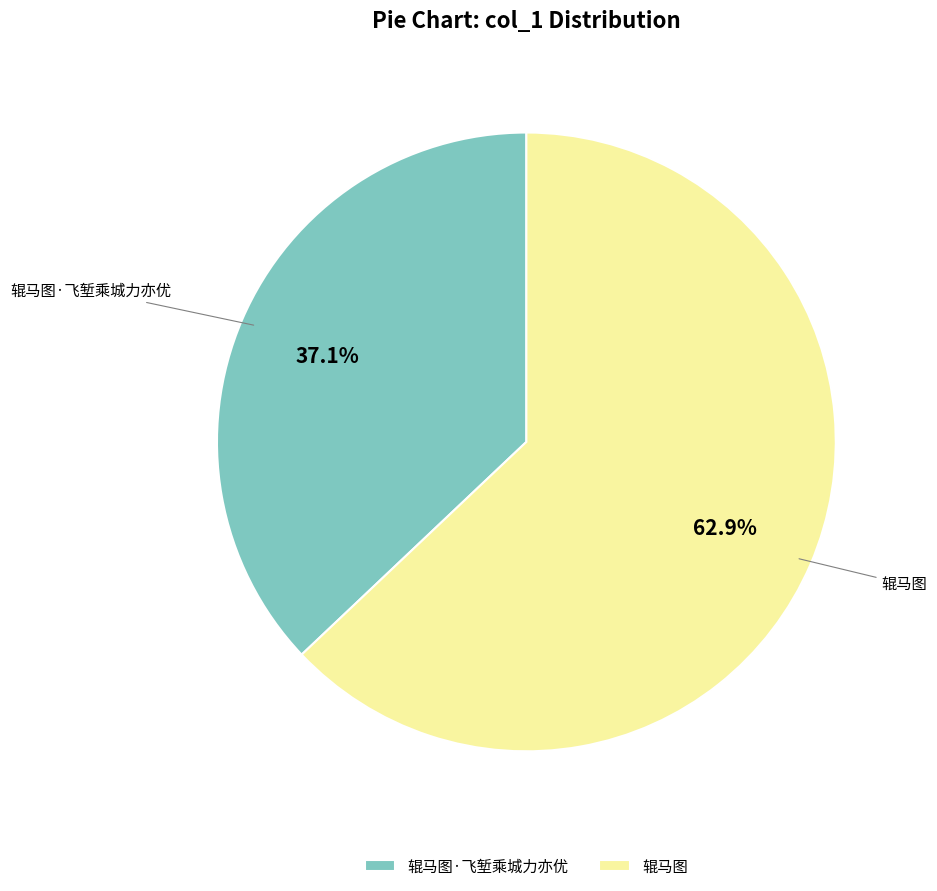

How many slices are in this pie chart?

2